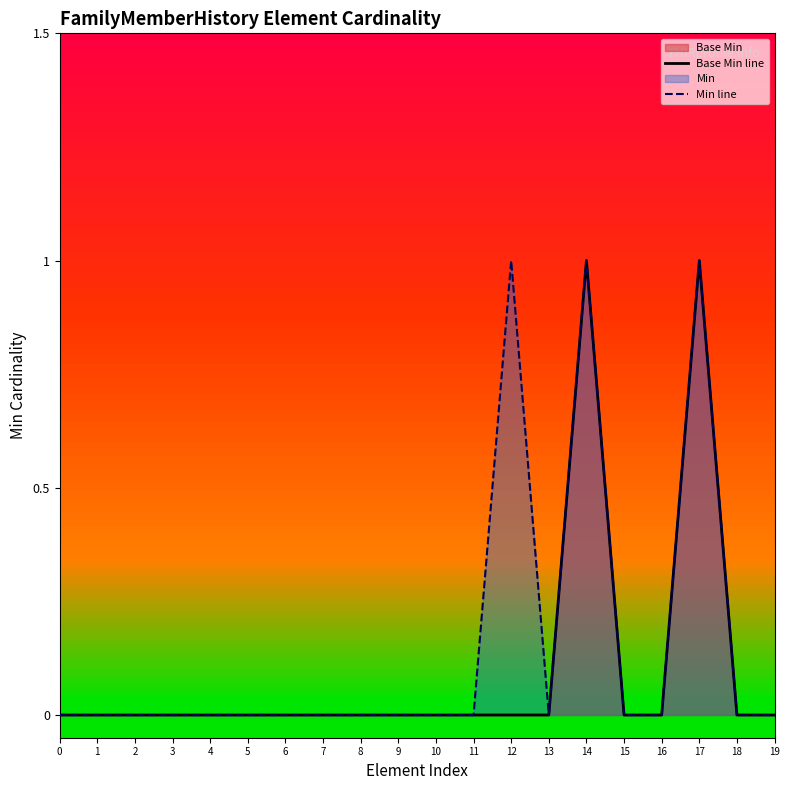

What is the maximum value shown in the chart?

1